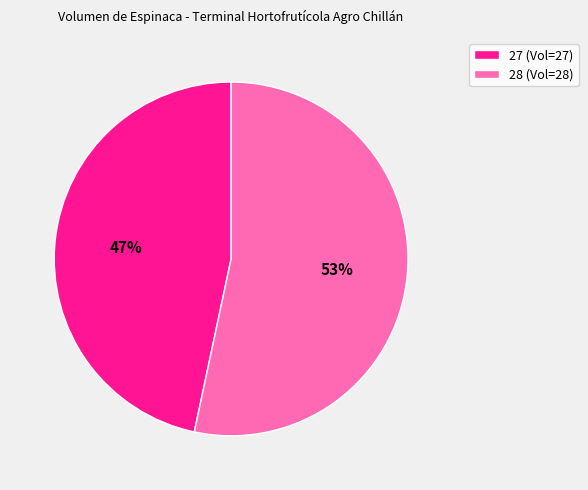

Which has a higher value, 27 or 28?

28